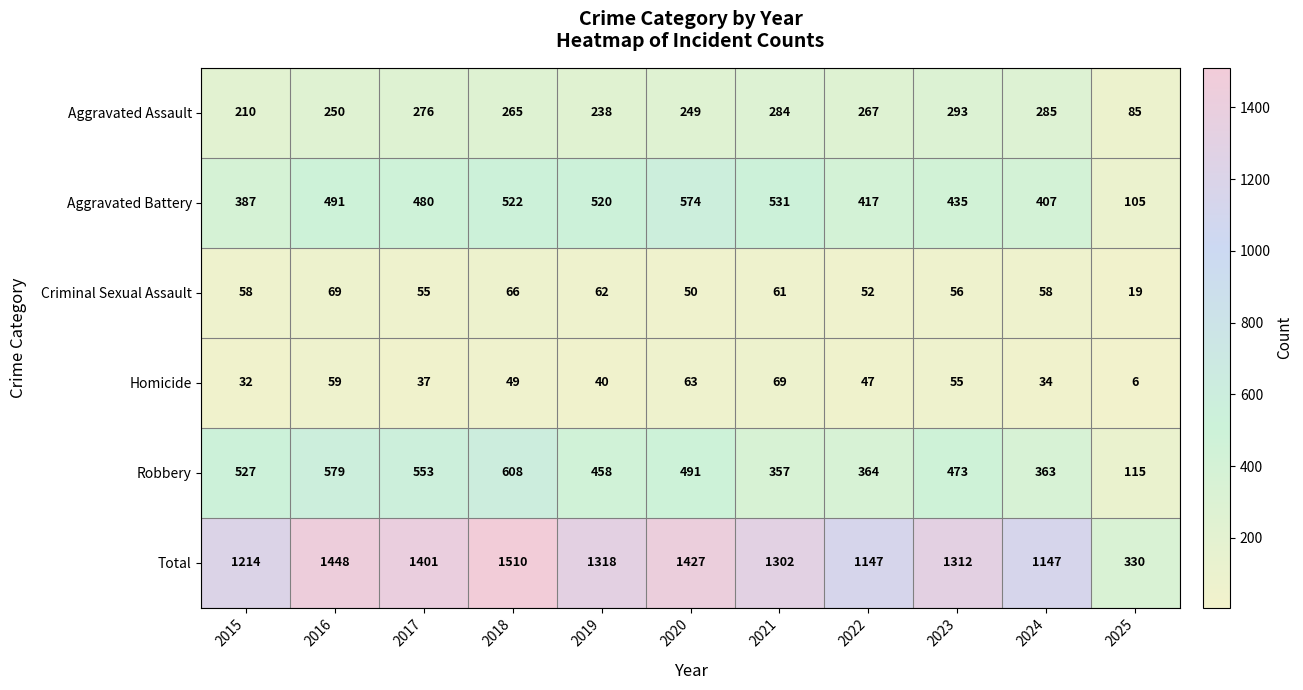

At 2020, list the series in order from largest to smallest.

Total, Aggravated Battery, Robbery, Aggravated Assault, Homicide, Criminal Sexual Assault